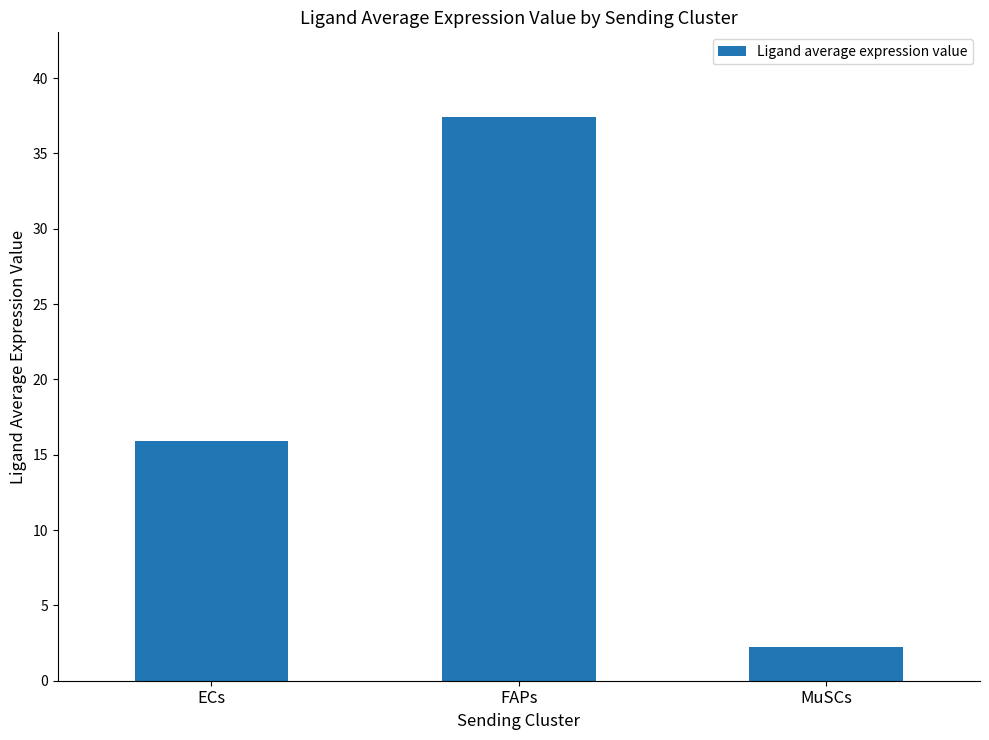

What is the label of the 1st bar from the left?

ECs